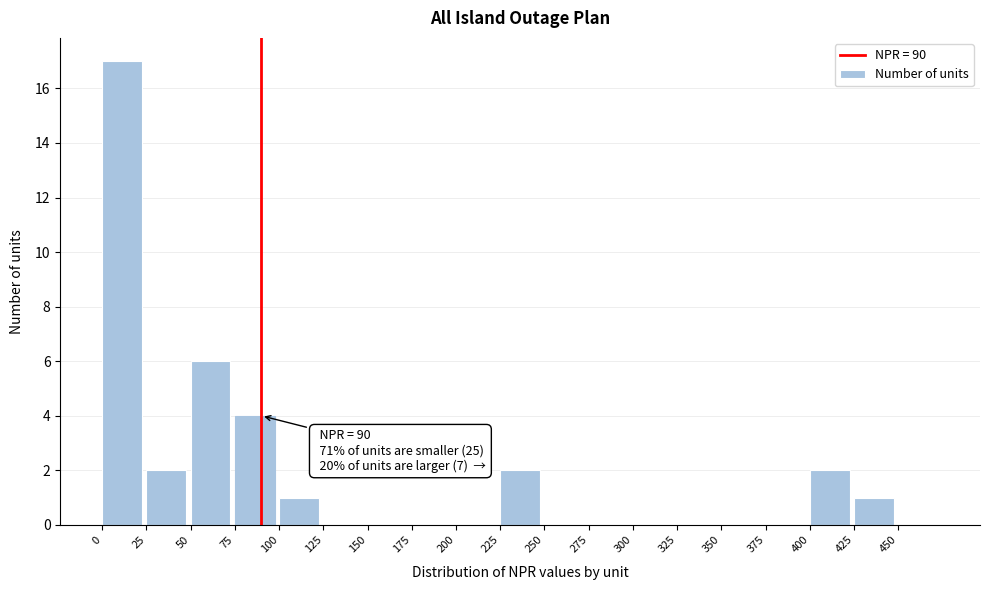

Over which range of the x-axis is the bar tallest?

0 to 25